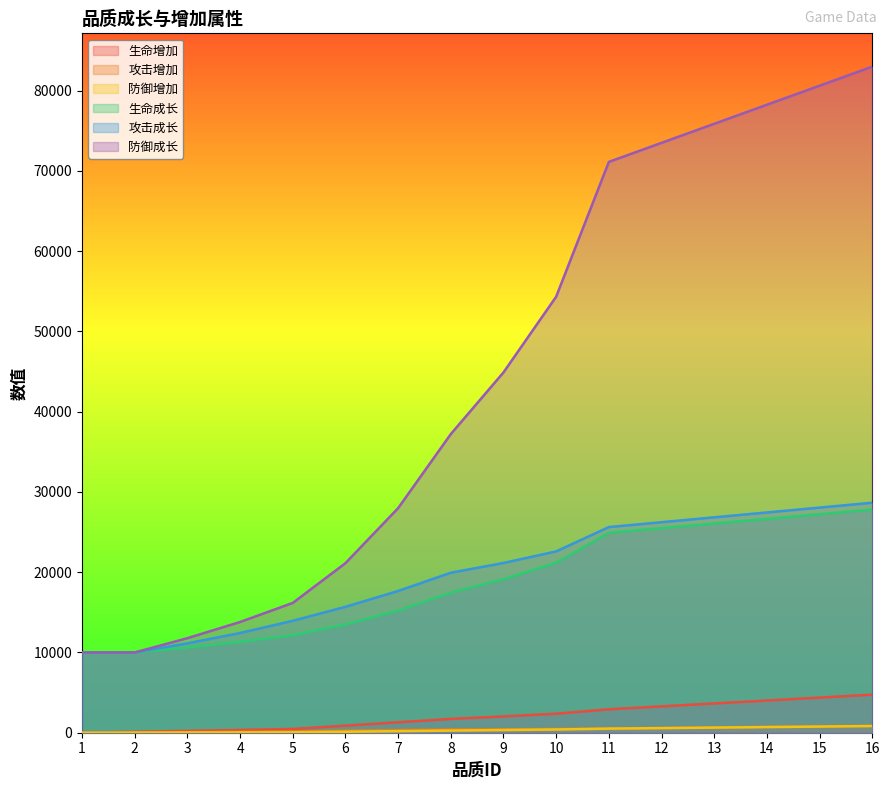

Which category has the lowest value in the 防御增加 series?

1